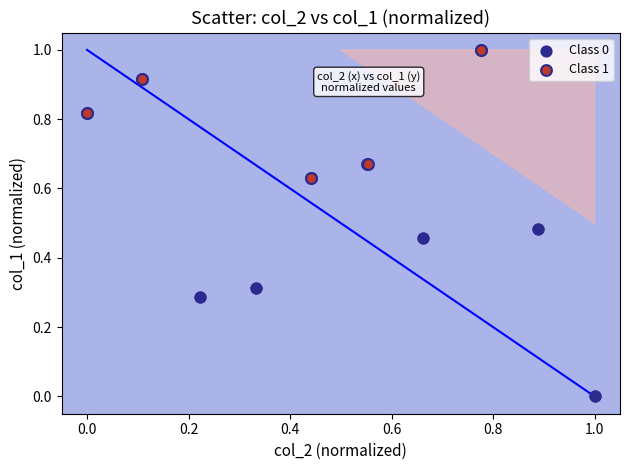

Which series contains the highest Y value?

Class 1